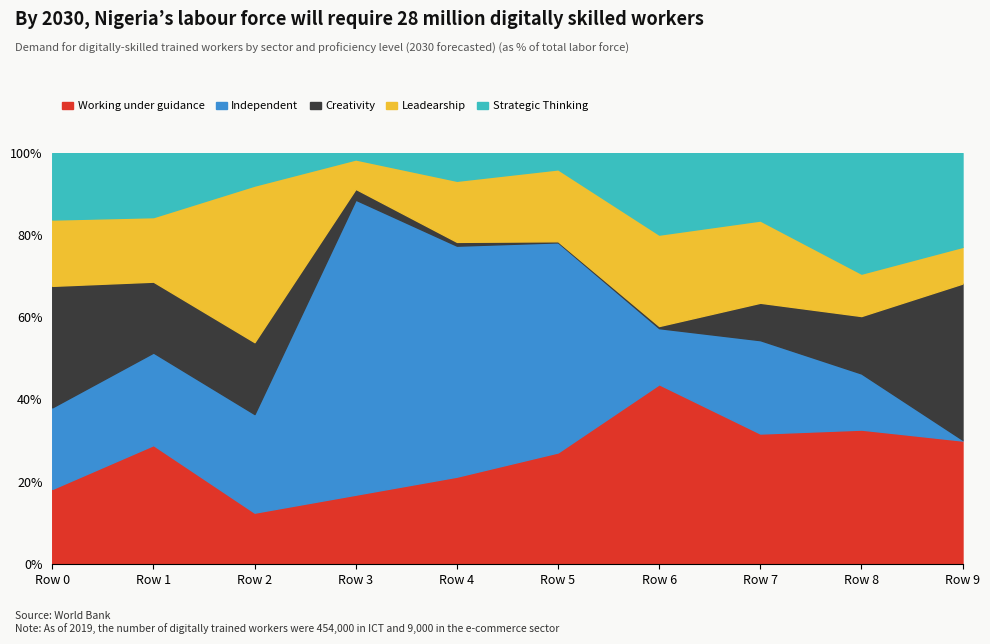

What is the total value across all series at Row 4?

1534470